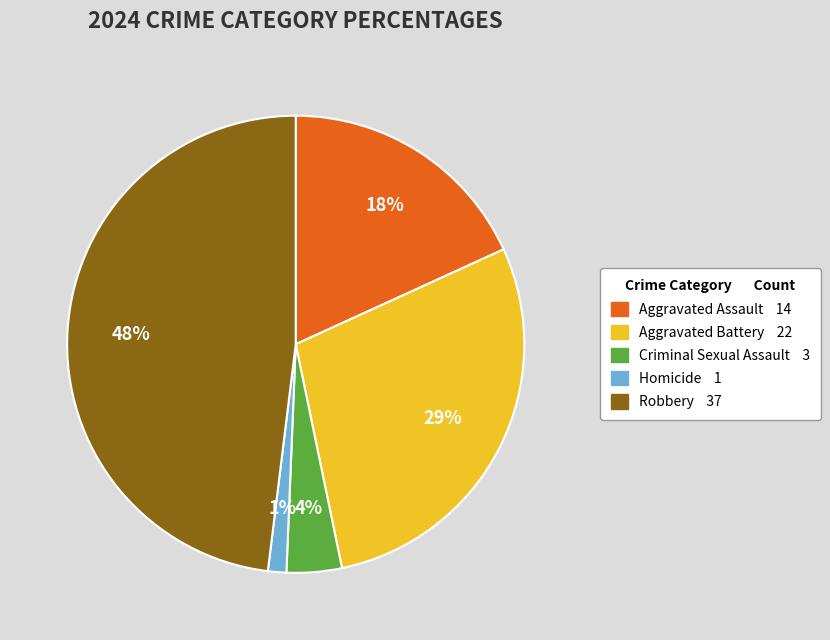

Do Aggravated Battery and Criminal Sexual Assault together represent more than half of the pie?

No